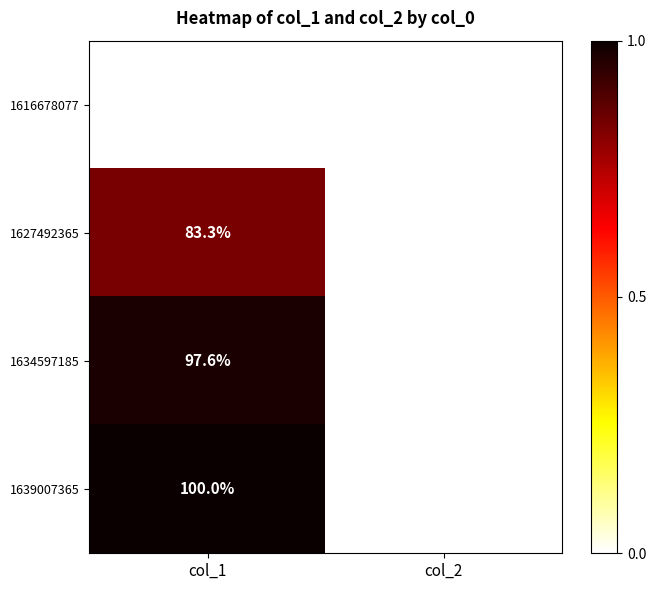

Count the number of categories in the chart.

2